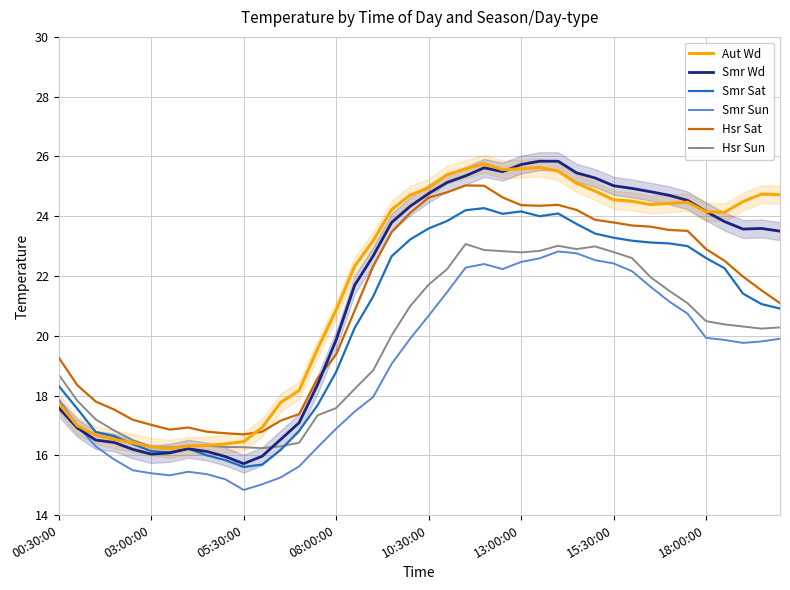

The value of Hsr Sun at 31 is 13.0. True or false?

False